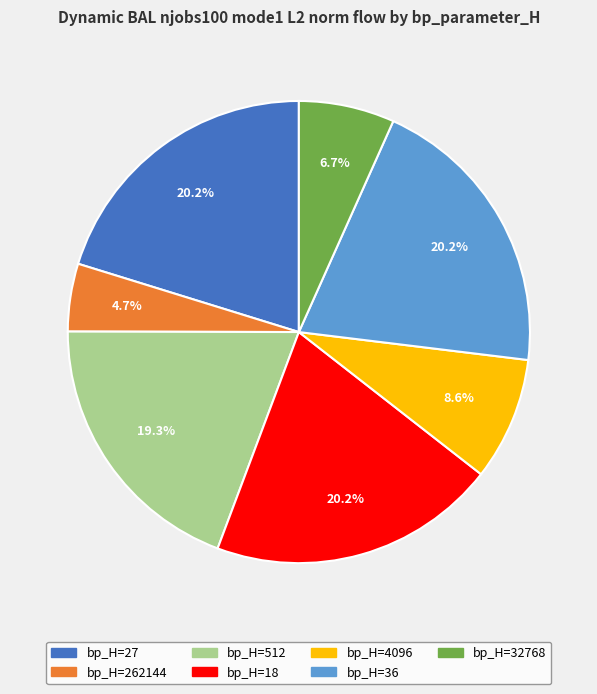

Is there any slice that represents more than half of the pie?

No